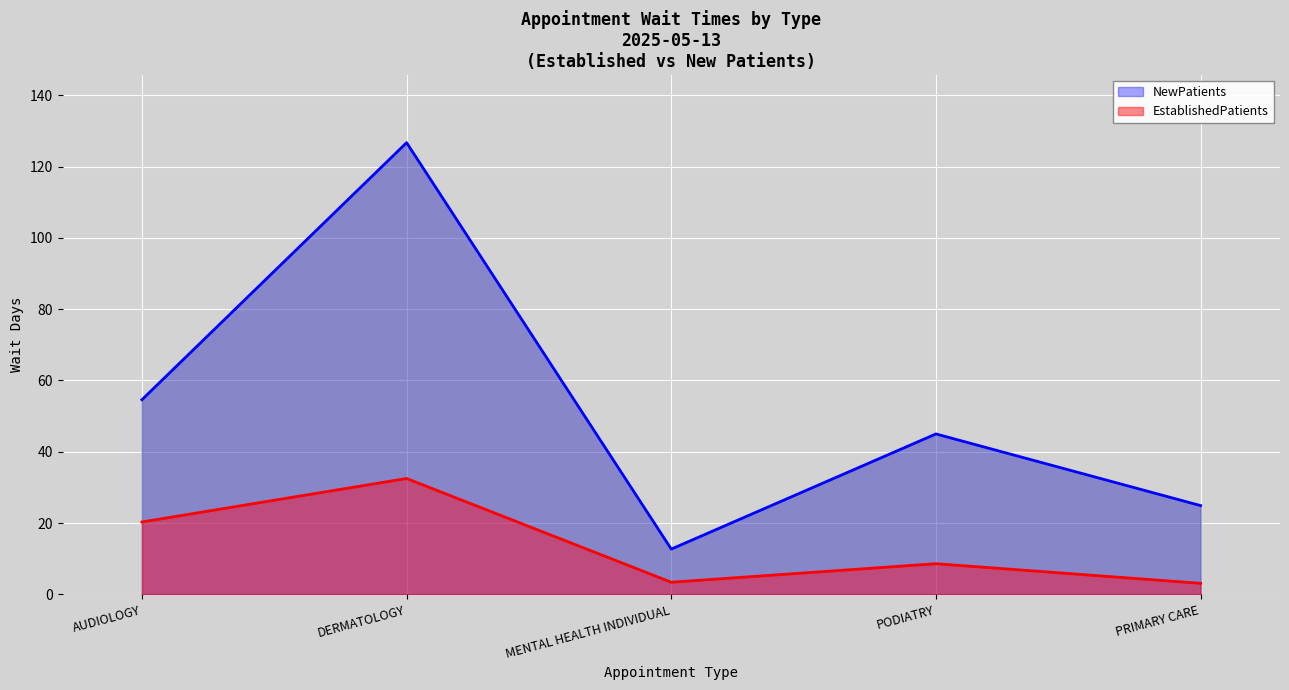

Between MENTAL HEALTH INDIVIDUAL and PRIMARY CARE, which series saw the biggest shift?

NewPatients